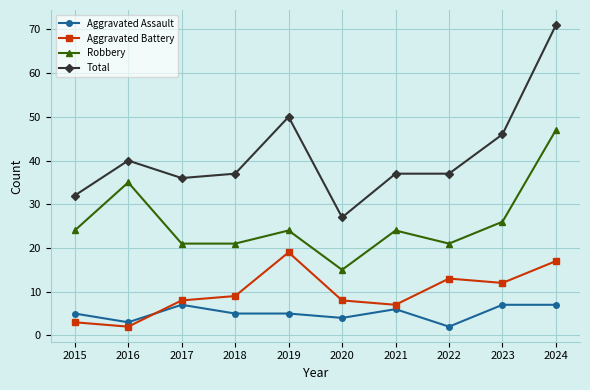

At which category does Aggravated Assault reach its first local peak?

2017